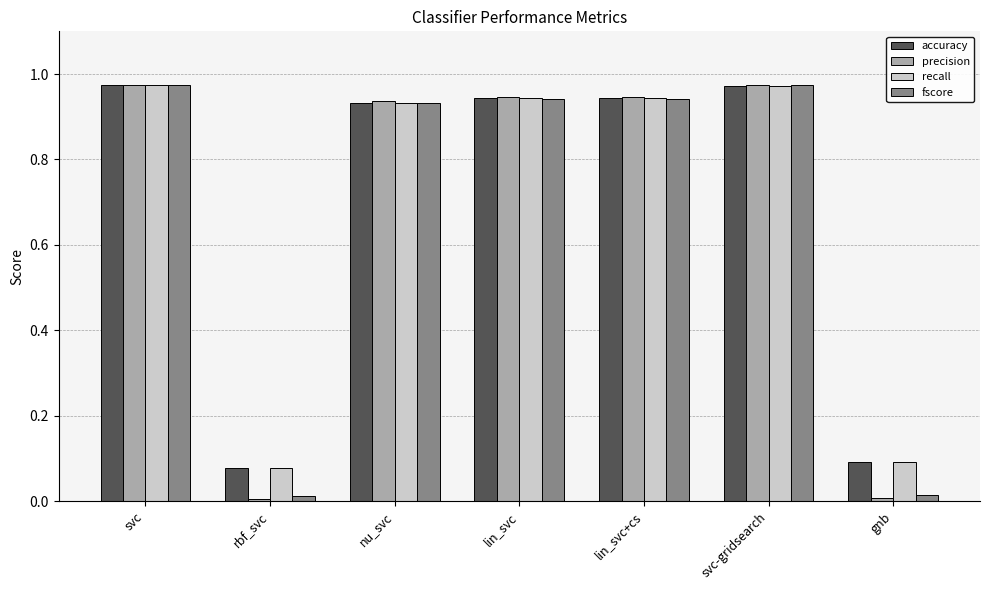

What is the sum of the recall values at lin_svc and lin_svc+cs?

1.9